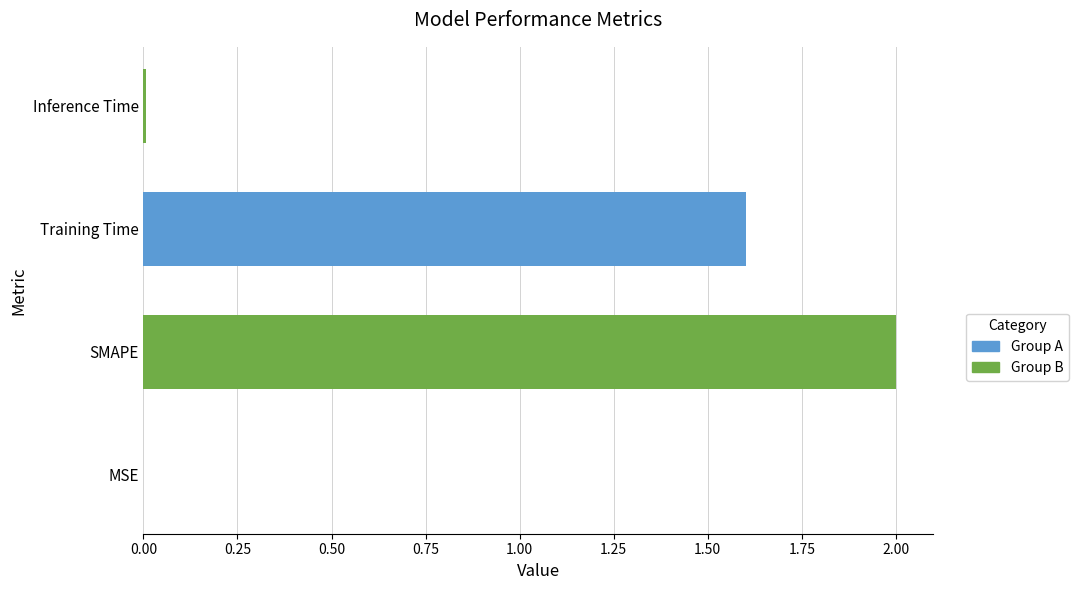

Which has a higher value, Training Time or SMAPE?

SMAPE